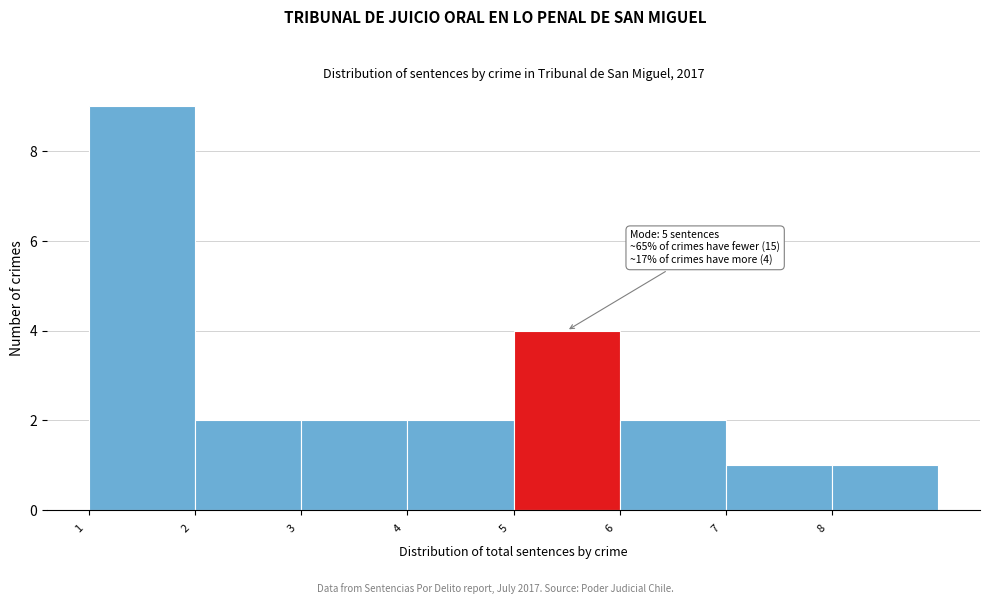

Reading left to right, list all the values displayed in this chart.

9	2	2	2	4	2	1	1